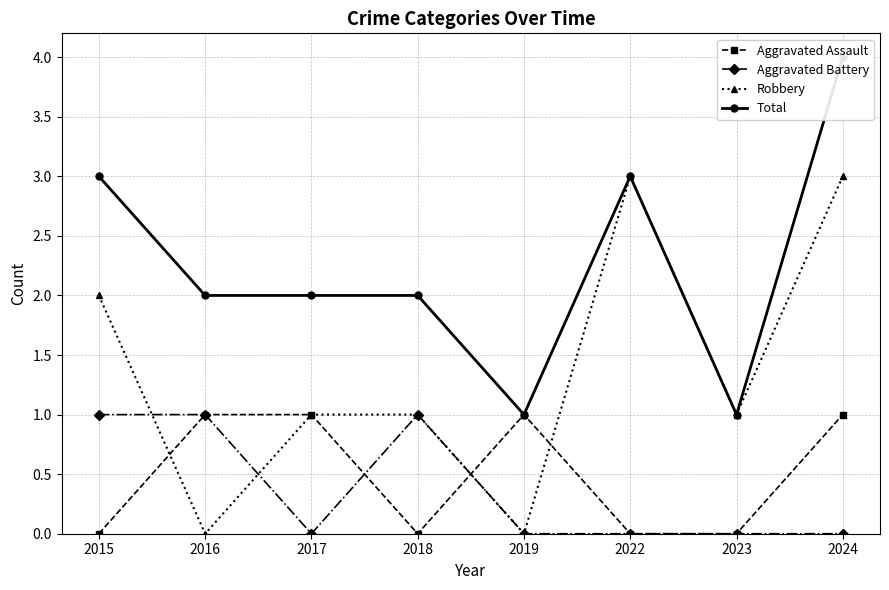

True or false: Robbery has more than 0 interior local peaks.

True